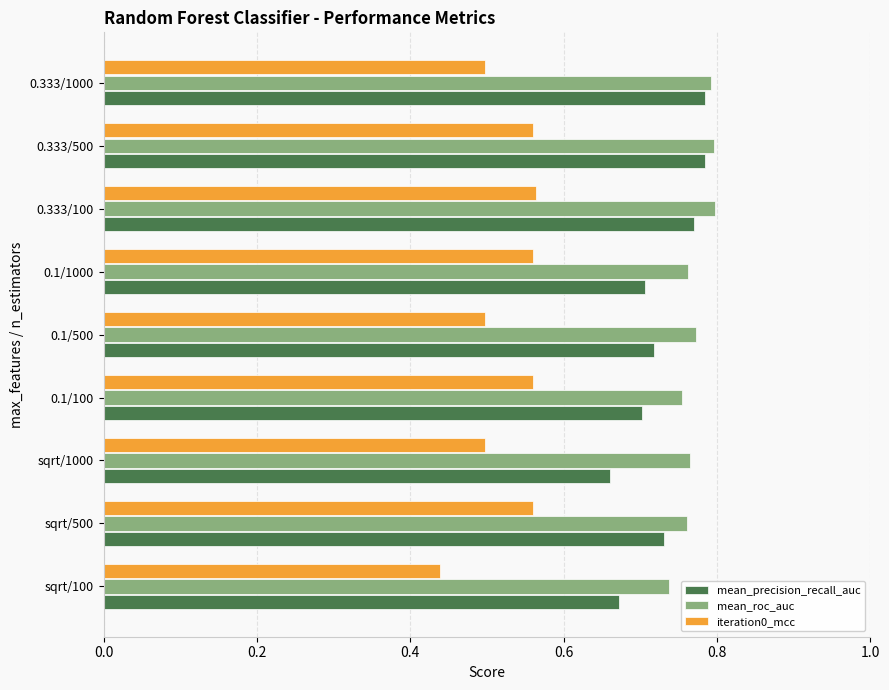

Which series has the largest total across all categories?

mean_roc_auc